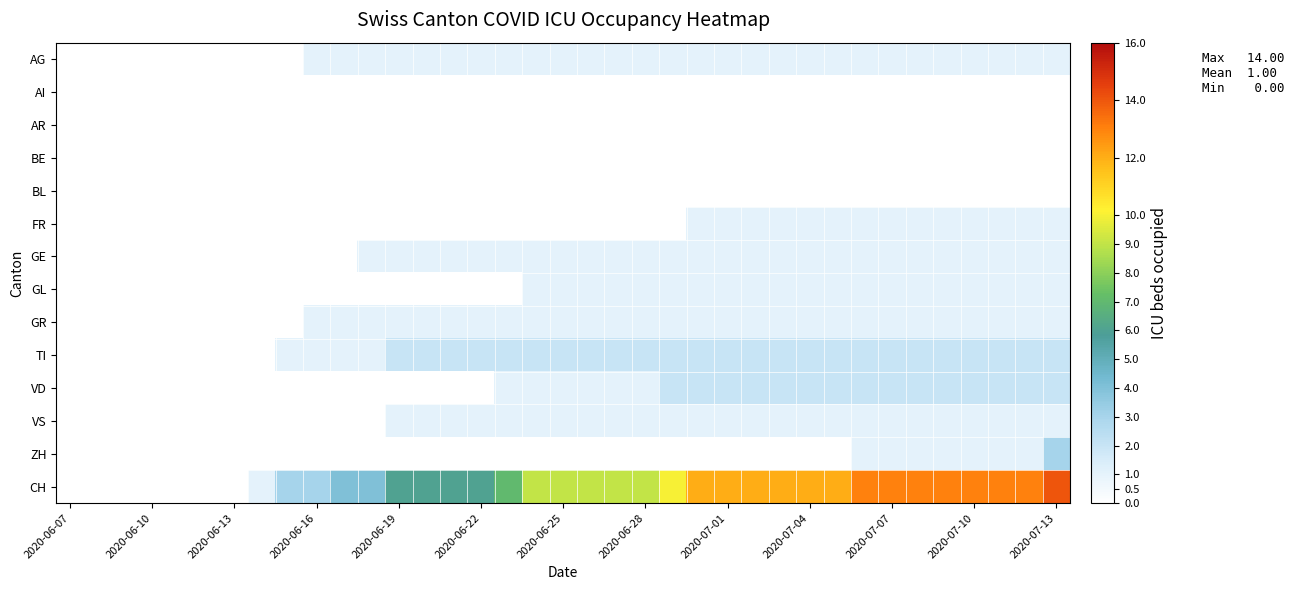

Which series has the largest total across all categories?

CH